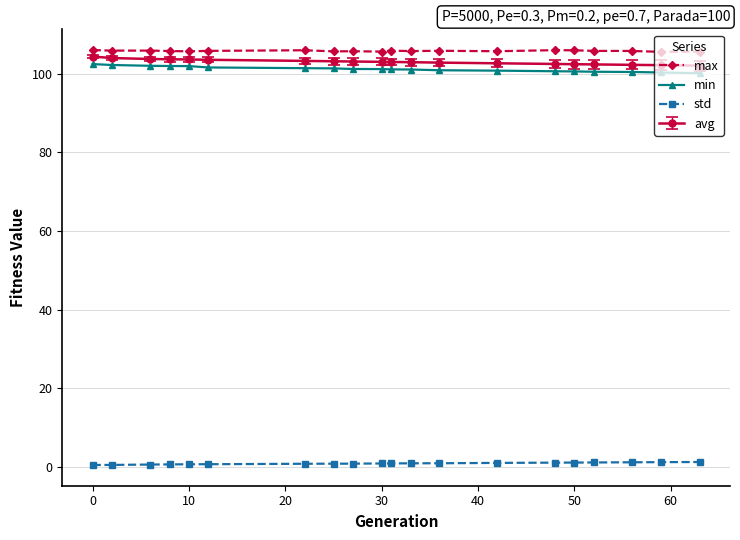

At how many categories does at least one series exceed 78?

20